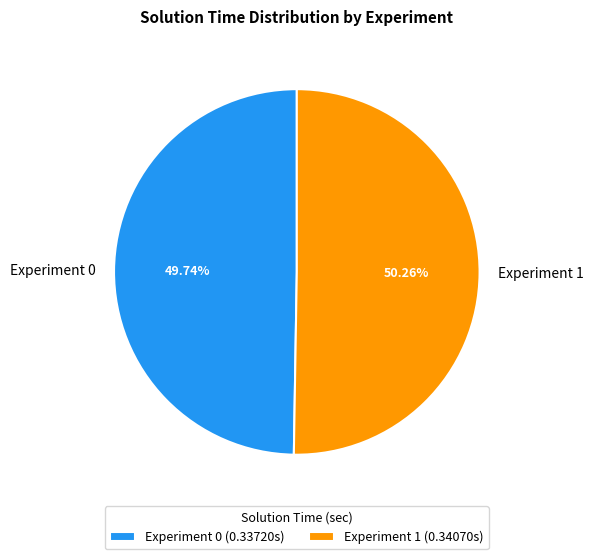

What percentage is the Experiment 0 slice, to the nearest percent?

50%